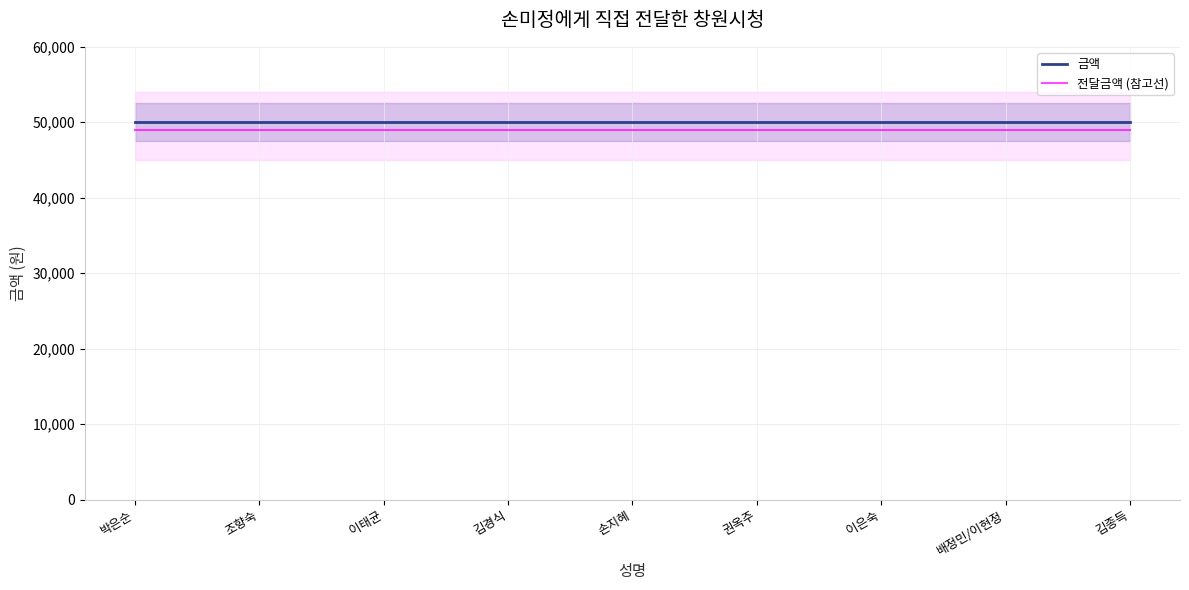

What position from the left is 조향숙?

2